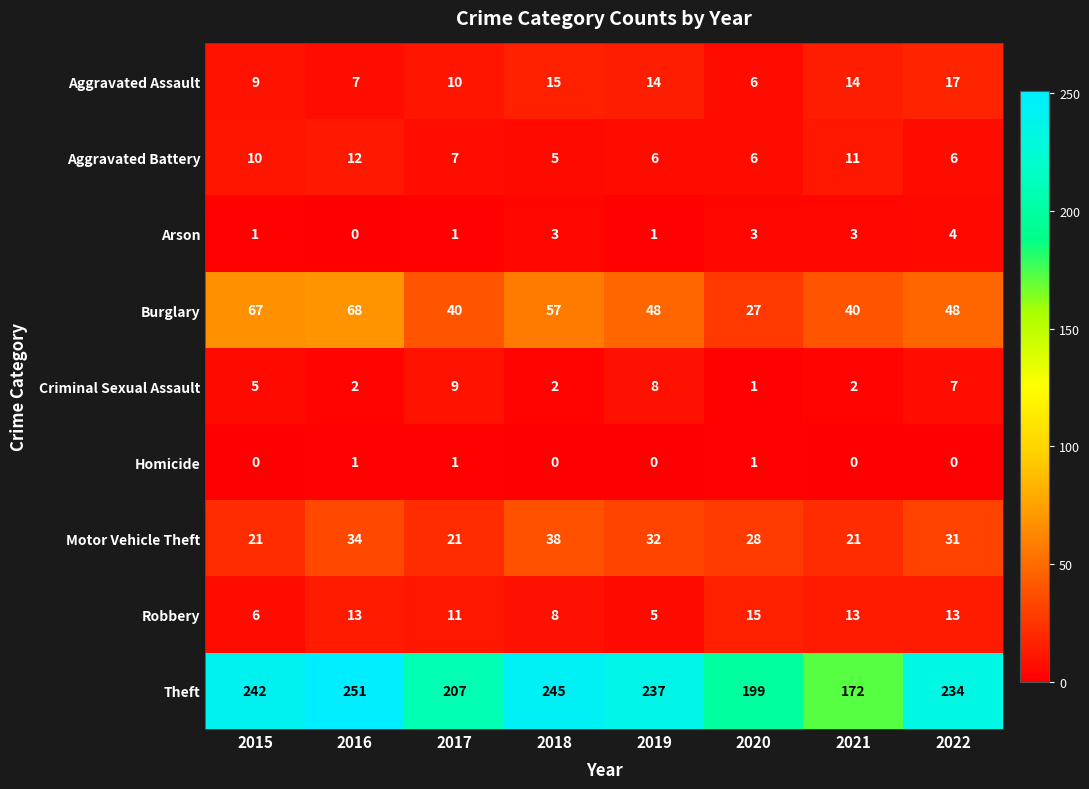

What is the total value across all series at 2016?

388